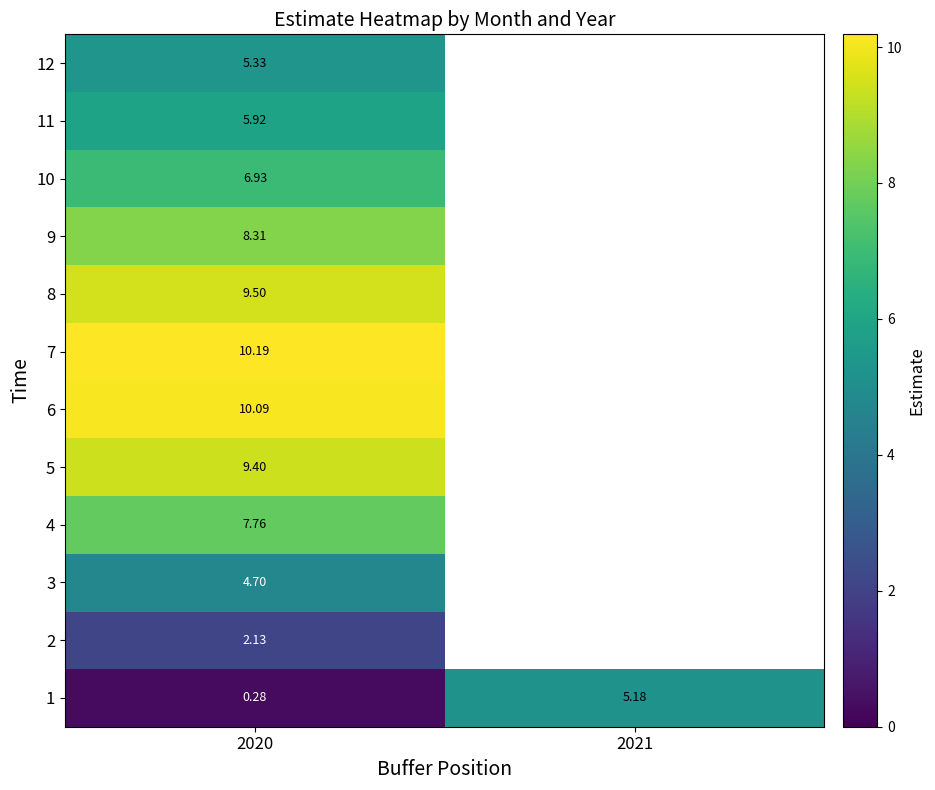

Which label corresponds to the smallest value in the chart?

2020